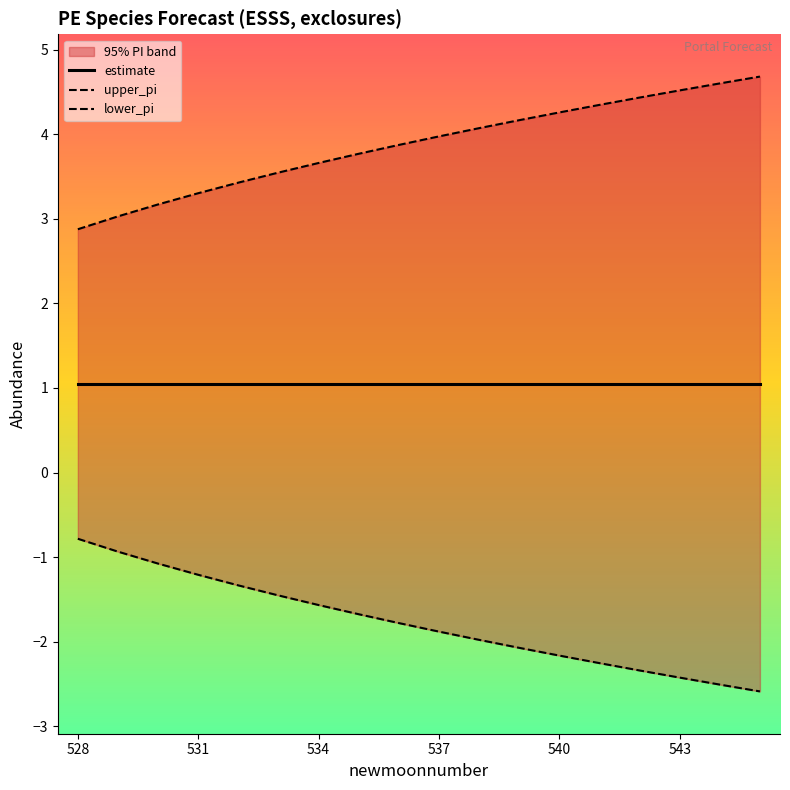

How many data points in upper_pi are less than 3?

1